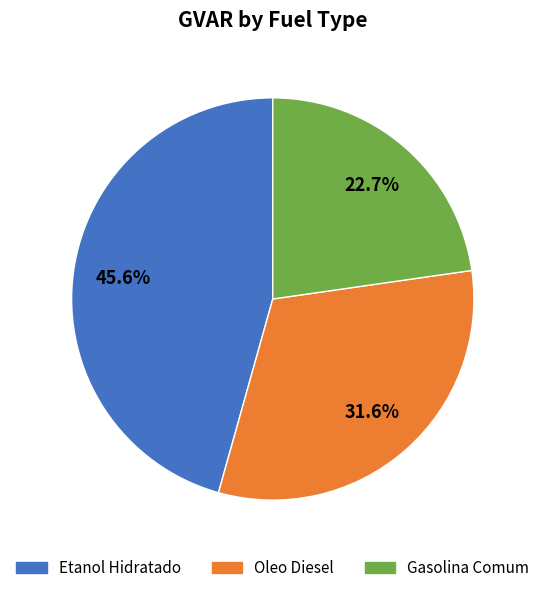

How many slices are in this pie chart?

3